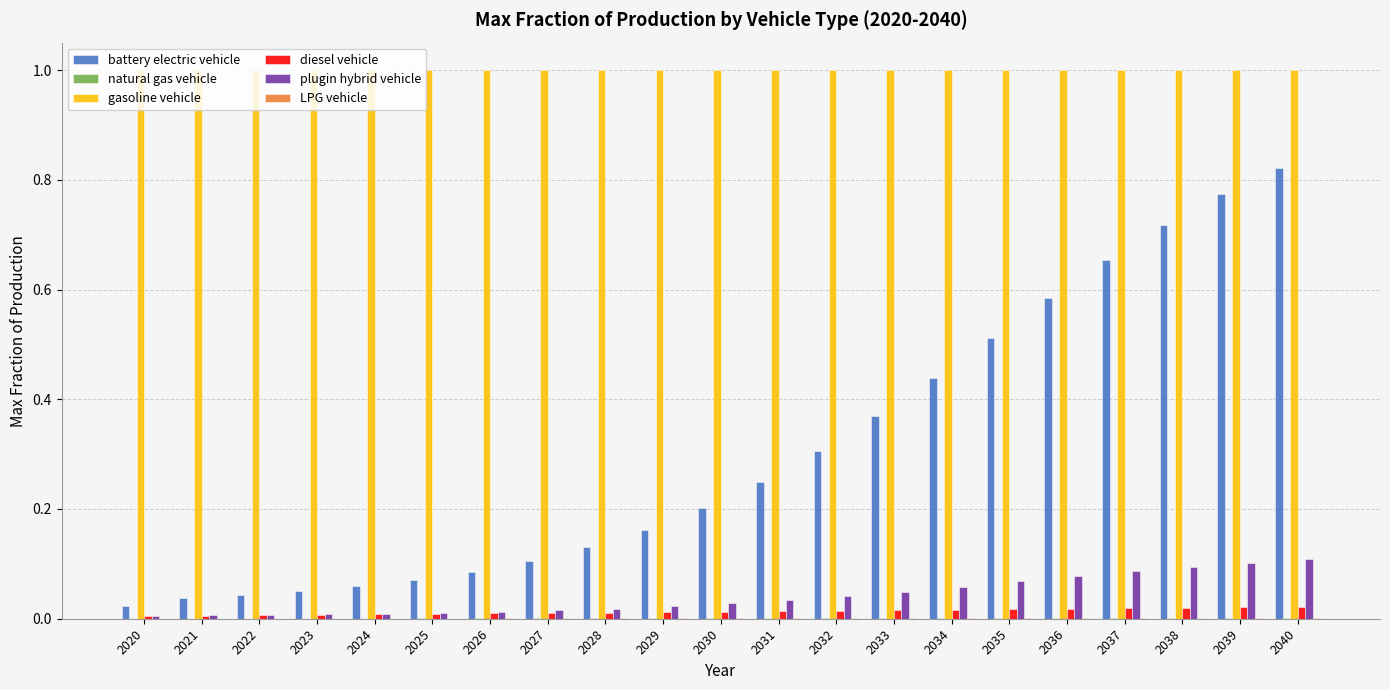

Which series has the largest total across all categories?

gasoline vehicle